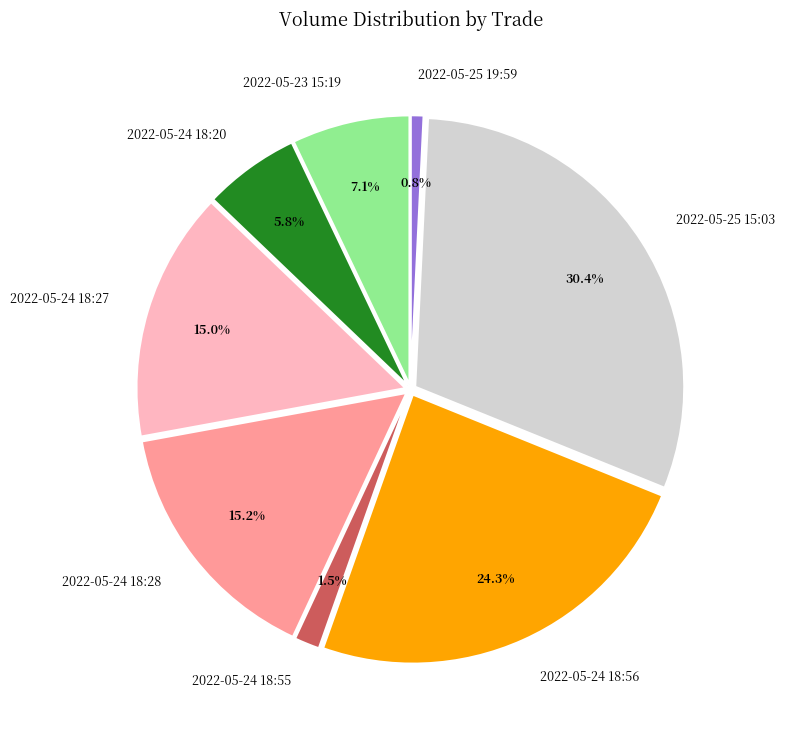

Is 2022-05-23 15:19 the majority of the pie?

No